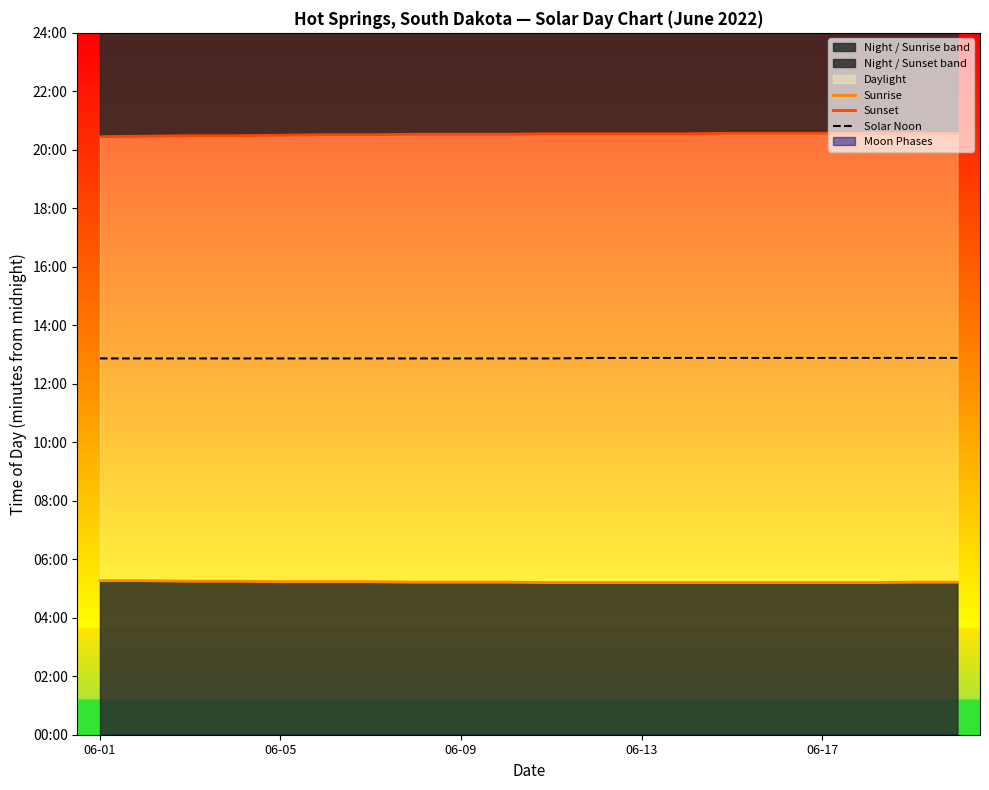

Count the Sunset values in the range 1231 to 1234.

15